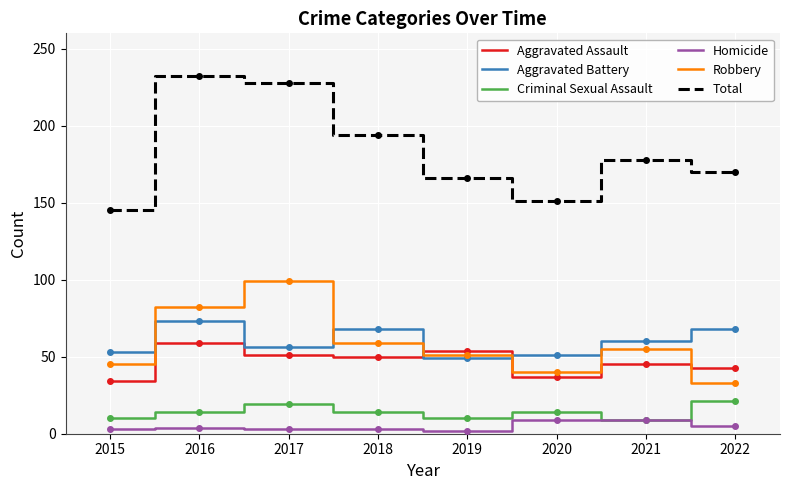

How many lines are shown in the chart?

6